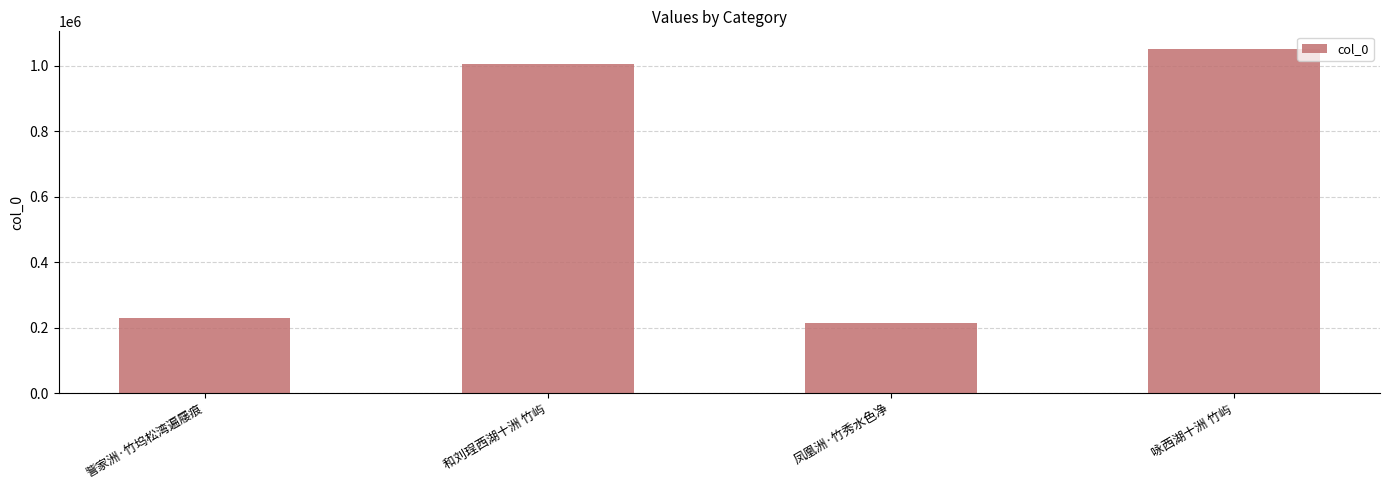

What is the label of the 1st bar from the right?

咏西湖十洲 竹屿